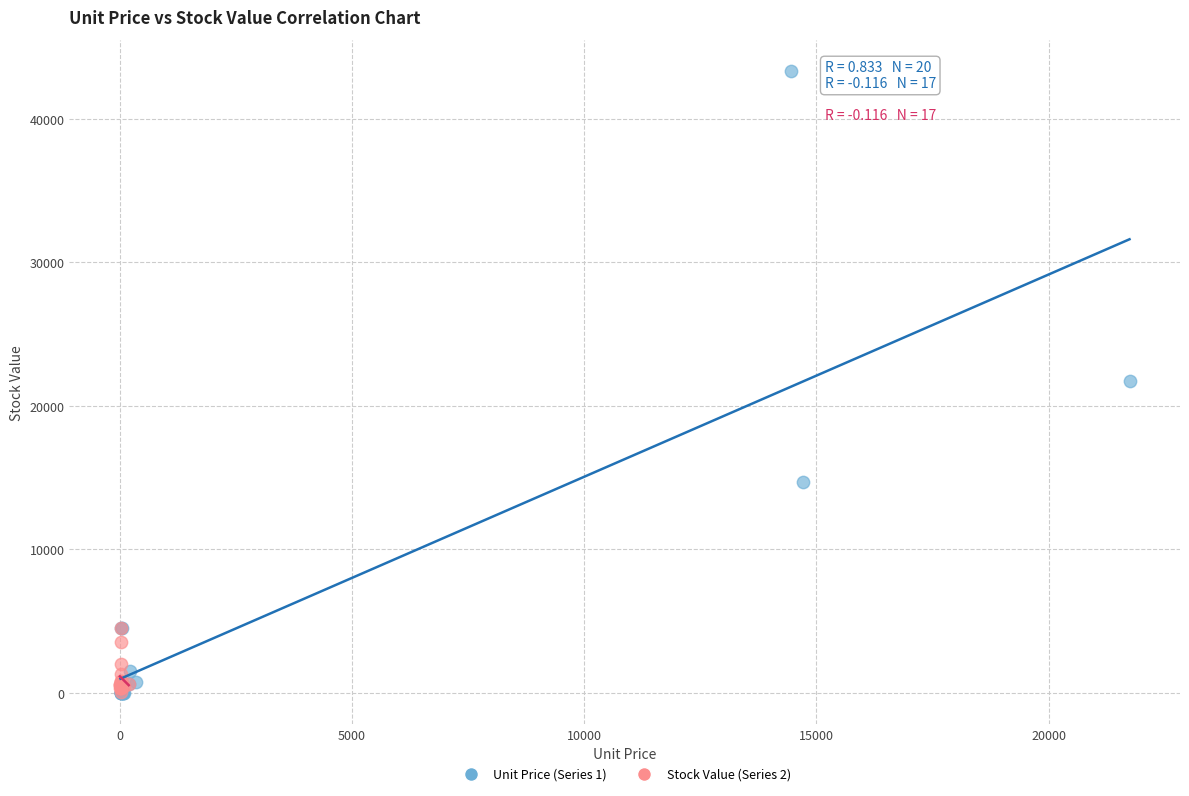

Which series reaches the maximum Y coordinate?

Unit Price (Series 1)